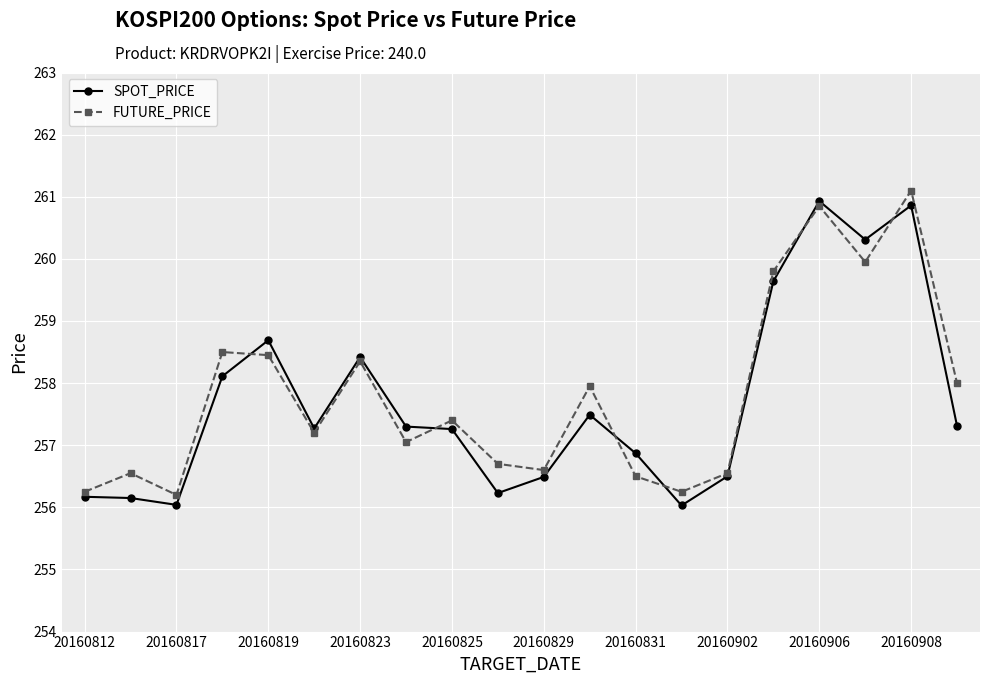

What is the value of the SPOT_PRICE point at the 4th from the left?

258.1